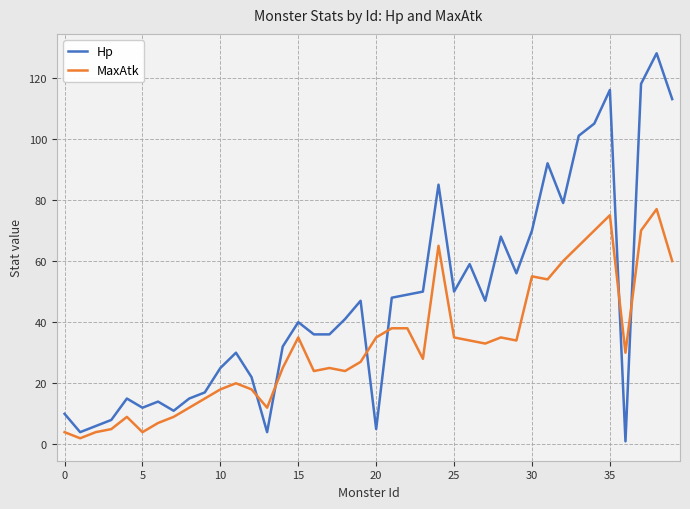

Which series has the widest spread of values?

Hp